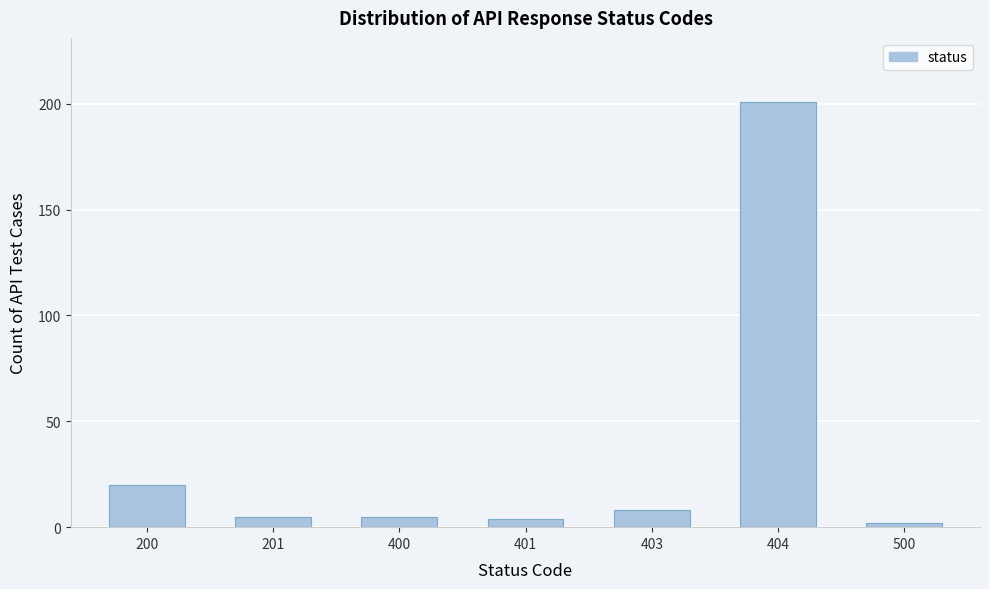

Reading right to left, transcribe all the data shown in this chart.

2	201	8	4	5	5	20